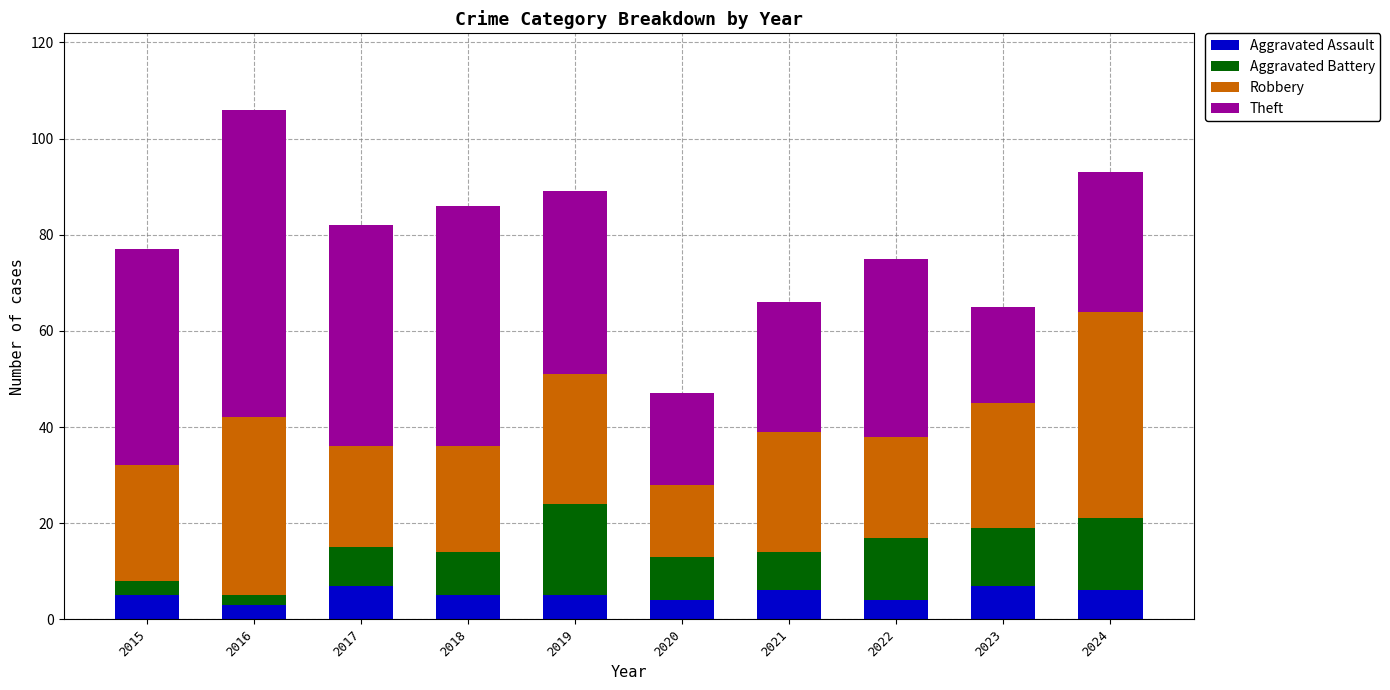

What is the maximum value for Aggravated Assault?

7